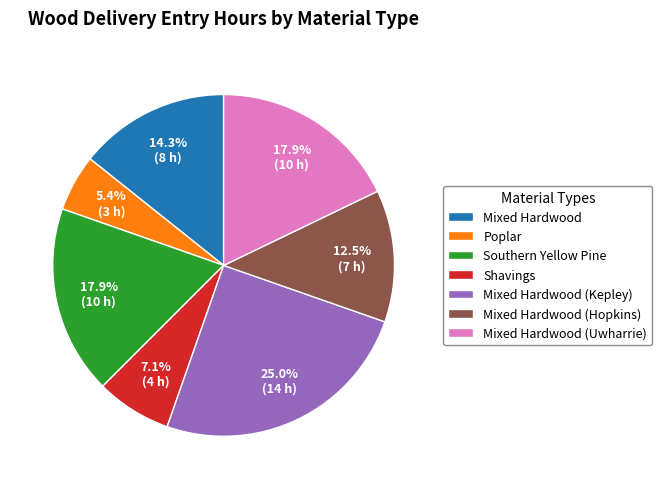

To the nearest percent, what is the difference between the largest and smallest slice percentages?

20%